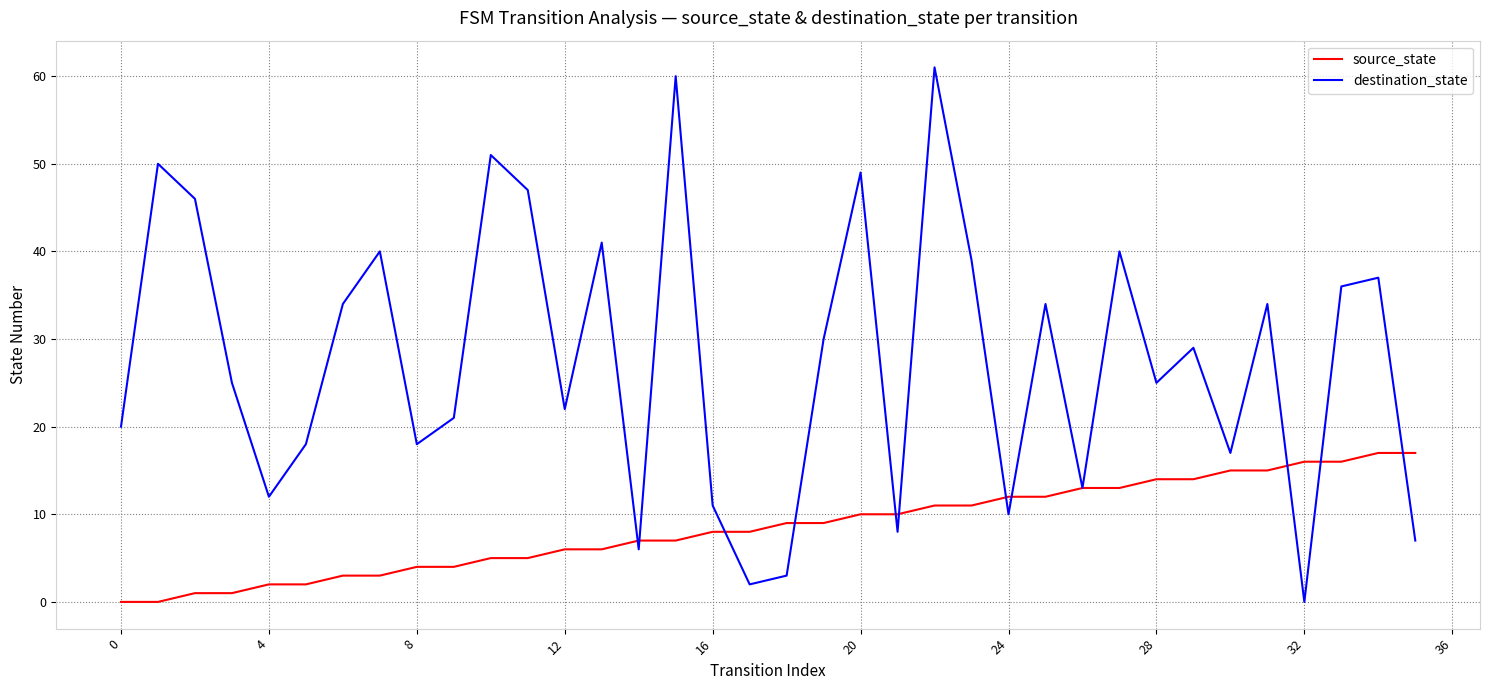

How many positive values does the destination_state series have?

35